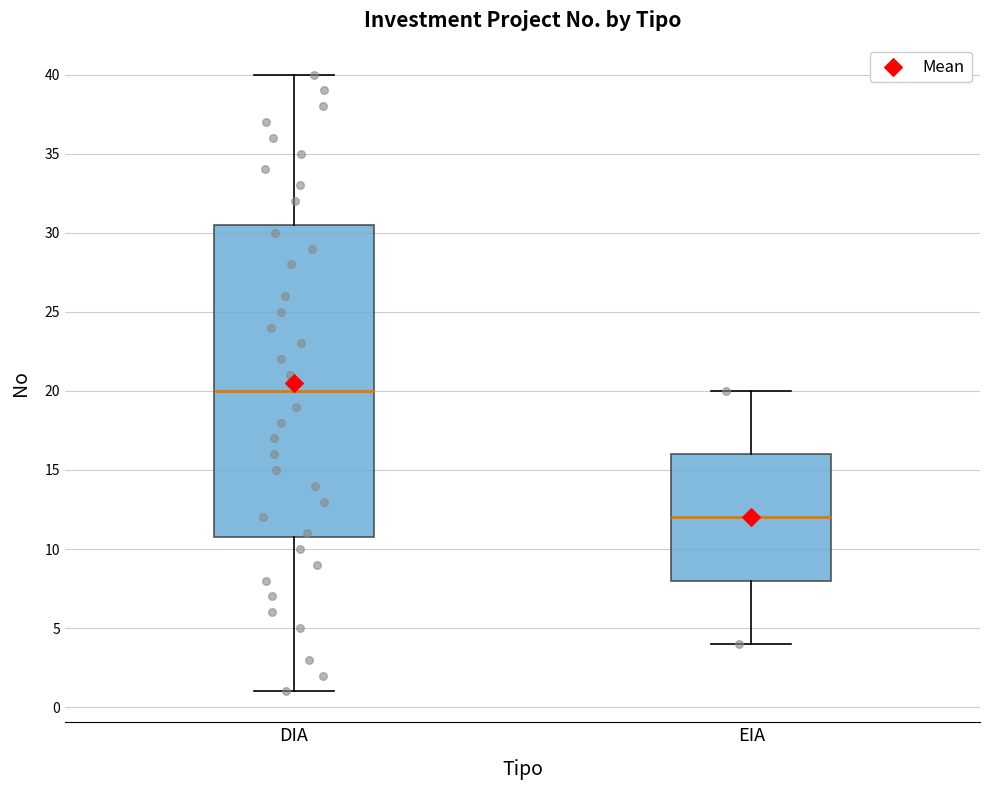

Reading left to right, read every box against the y-axis: the position of its median line, the range the box covers, and the ends of its whiskers. The values are not printed on the chart, so give them approximately, as read against the axis.

DIA: median 20.0, box 11.0 to 30.5, whiskers 1.0 to 40.0
EIA: median 12.0, box 8.0 to 16.0, whiskers 4.0 to 20.0